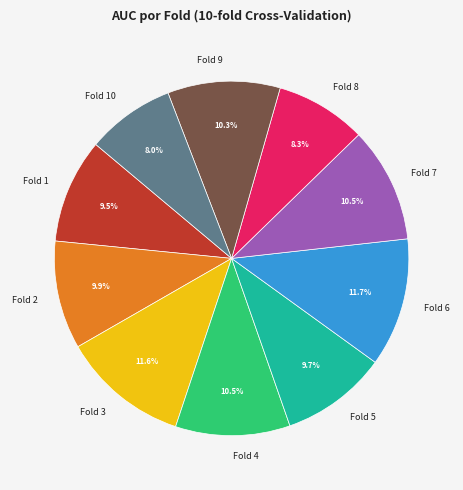

What portion of the pie excludes Fold 6?

88.3%